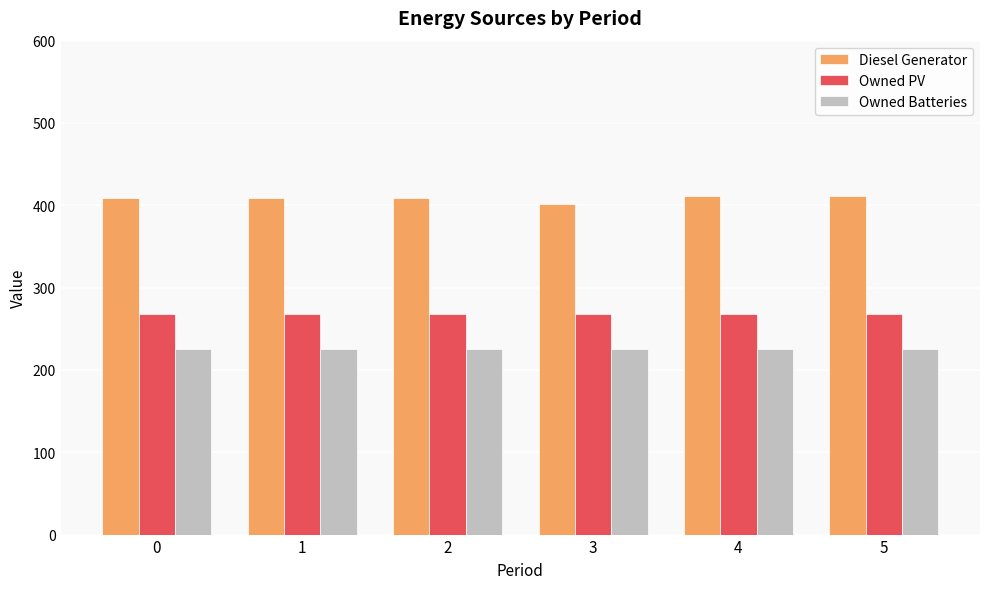

What is the average value of the Owned PV series?

268